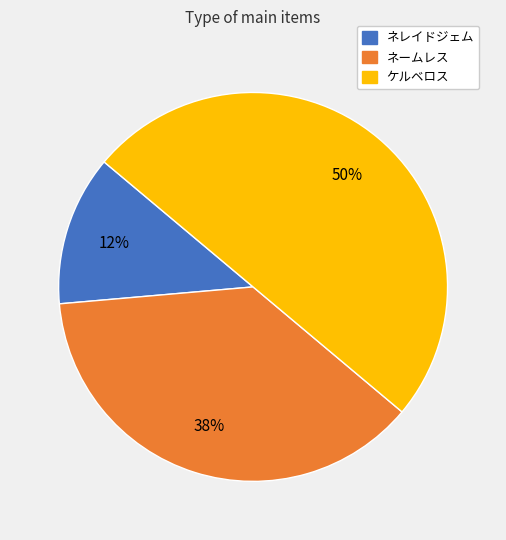

To the nearest percent, what is the combined percentage of ネレイドジェム and ネームレス?

50%